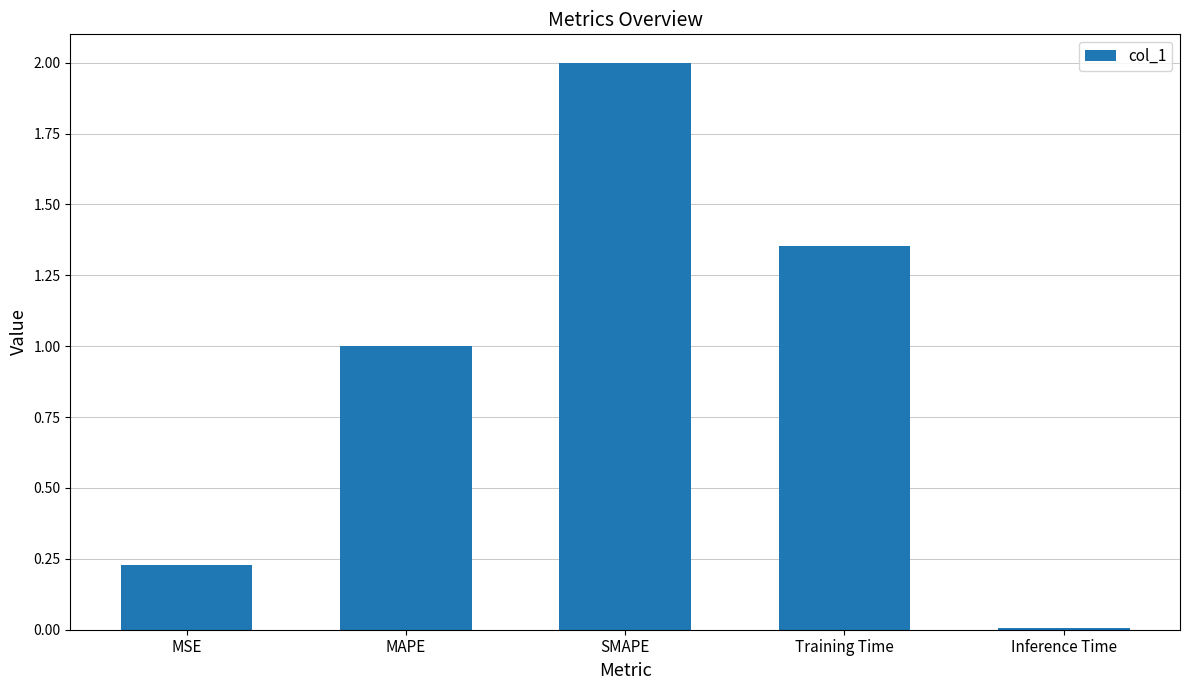

What is the greatest value displayed?

2.0